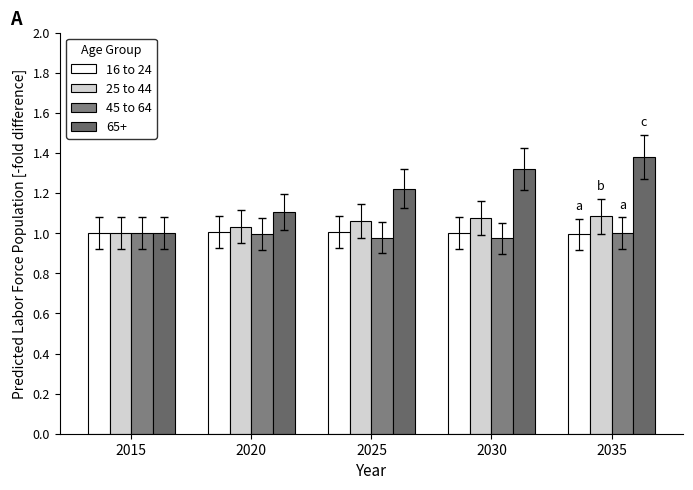

Are the bars grouped side by side (vs. stacked)?

Yes